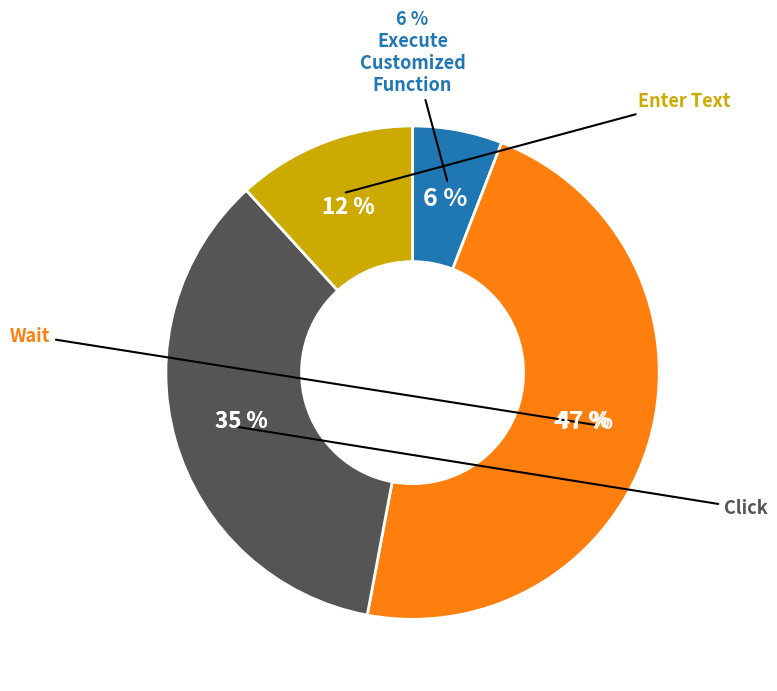

To the nearest percent, what is the combined percentage of K_Click and K_ExecuteCustomizedFunction?

41%